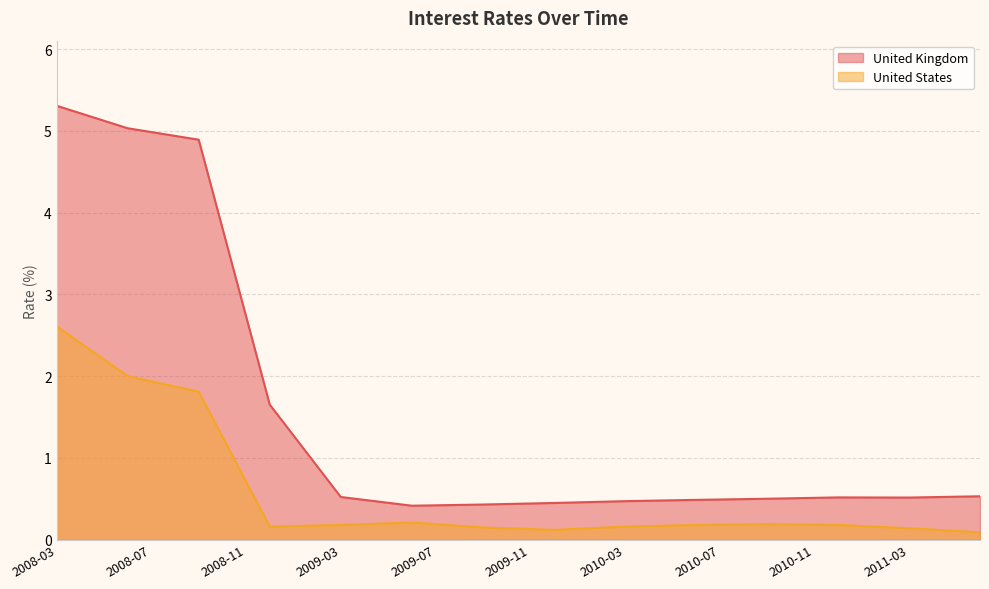

What position from the left is 2010-11?

33